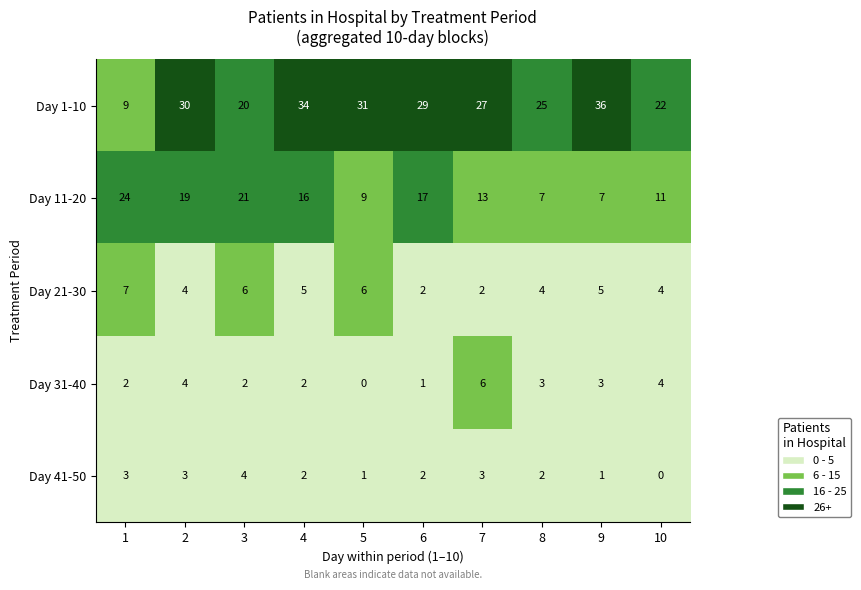

Which series has the largest total across all categories?

Day 1-10